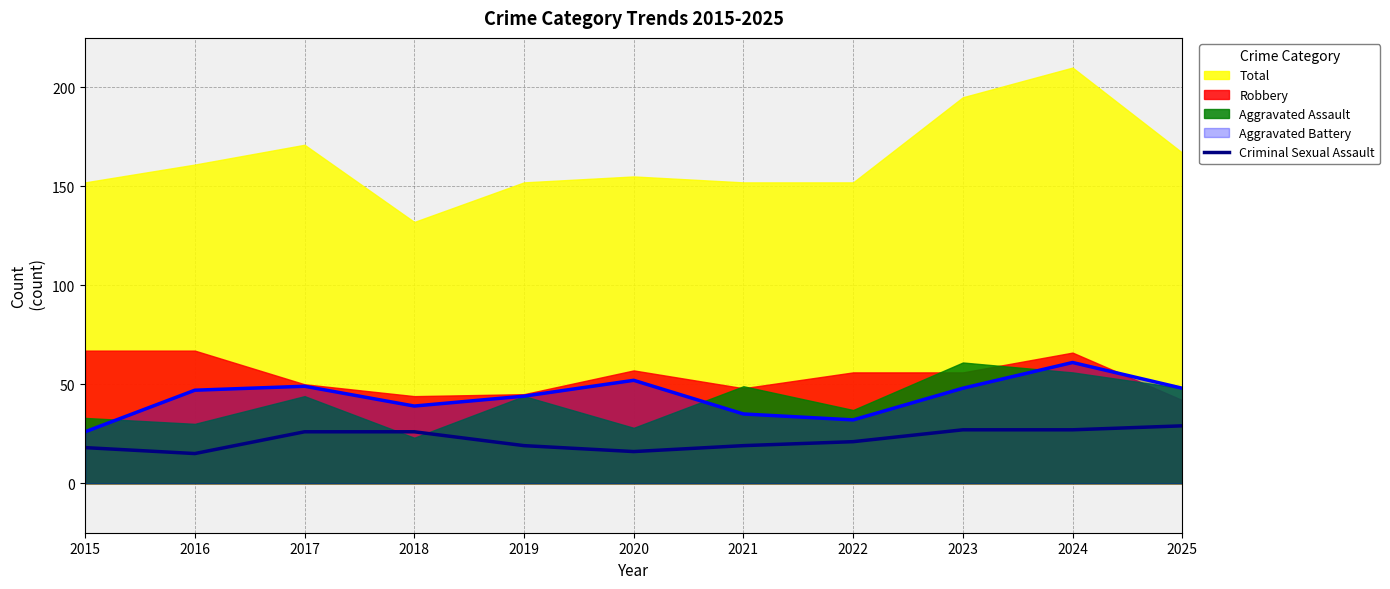

The chart shows a value of 12 at 2019. True or false?

False